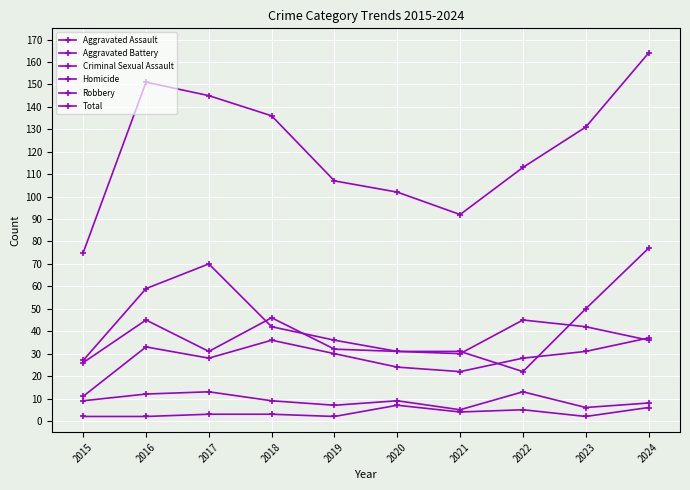

Rank the categories by Total value from lowest to highest.

2015, 2021, 2020, 2019, 2022, 2023, 2018, 2017, 2016, 2024